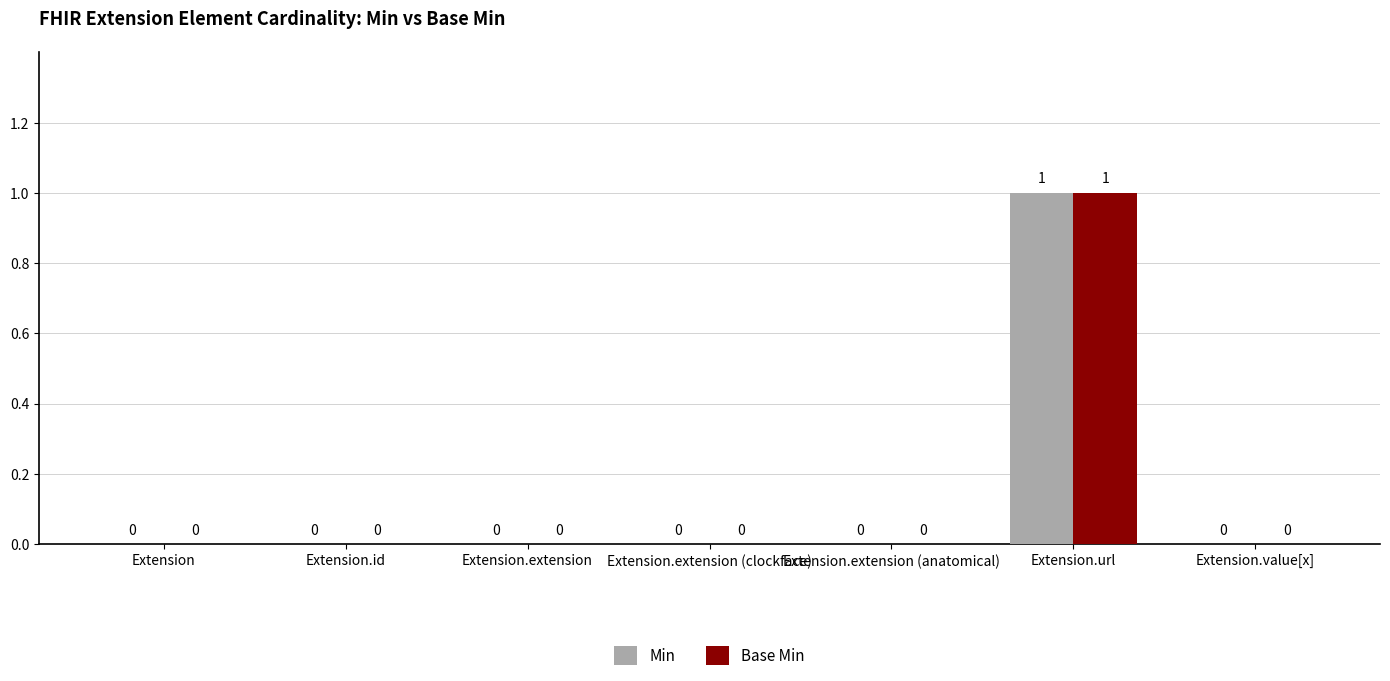

At which category is the sum across all series the highest?

Extension.url